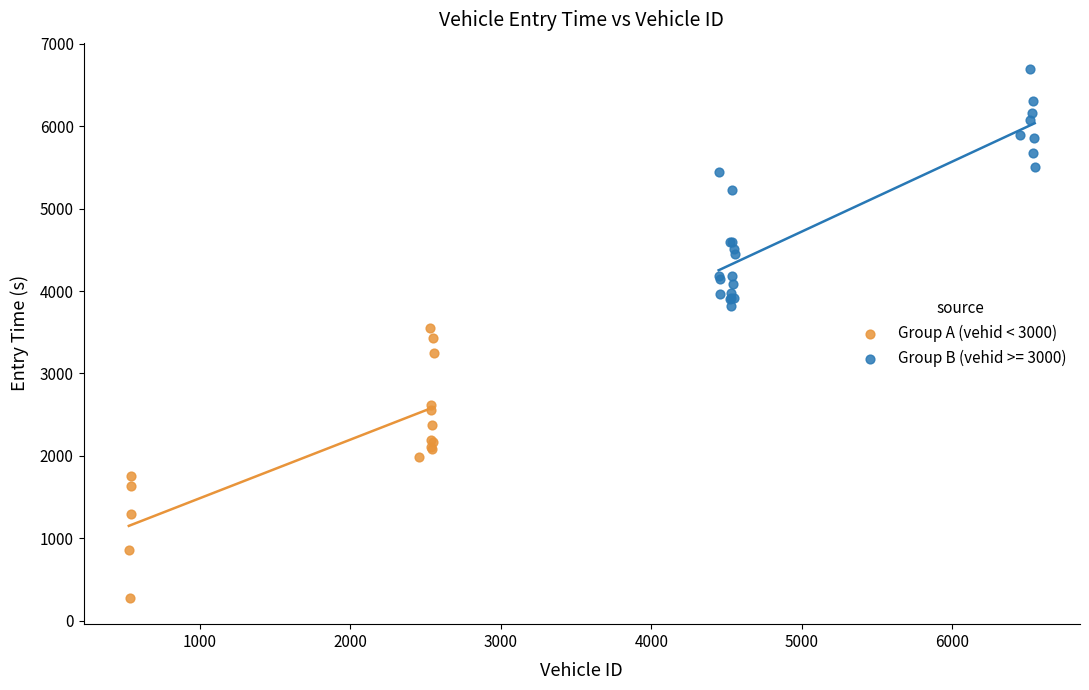

Which series contains the lowest Y value?

Group A (vehid < 3000)